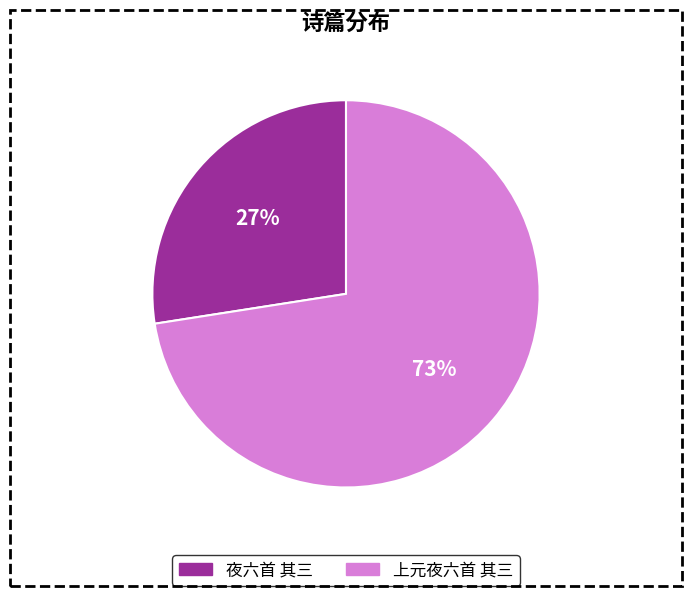

Is it true that 夜六首 其三 is 13% of the pie?

False